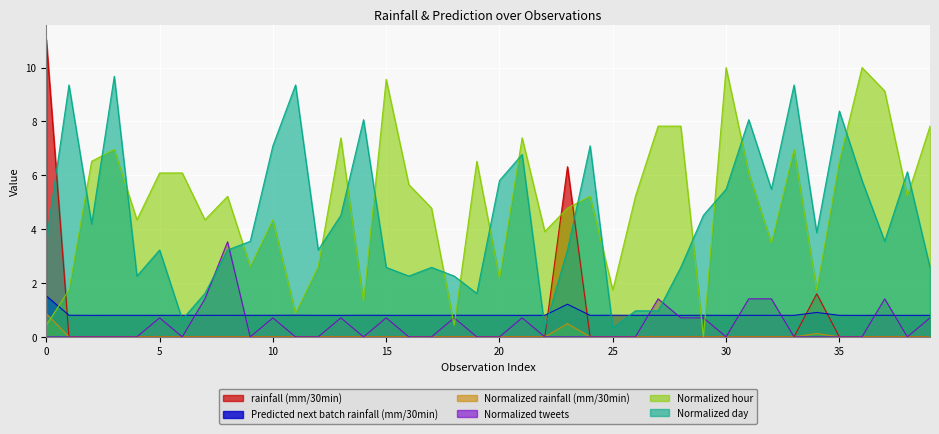

Which series has the largest range (max minus min)?

rainfall (mm/30min)